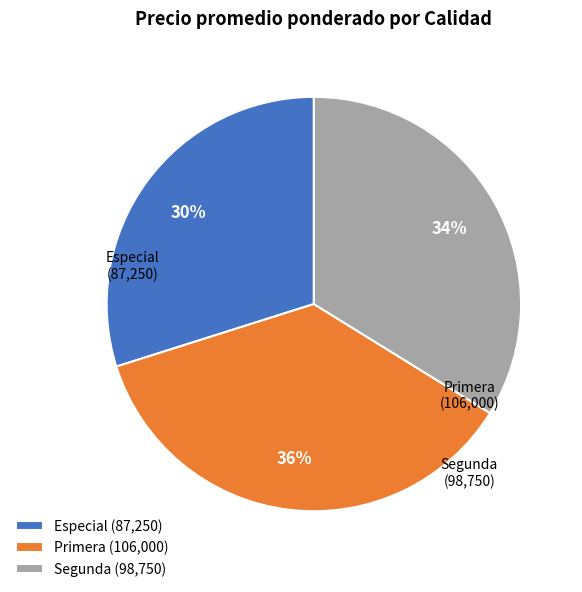

The Primera slice represents 43% of the pie. True or false?

False